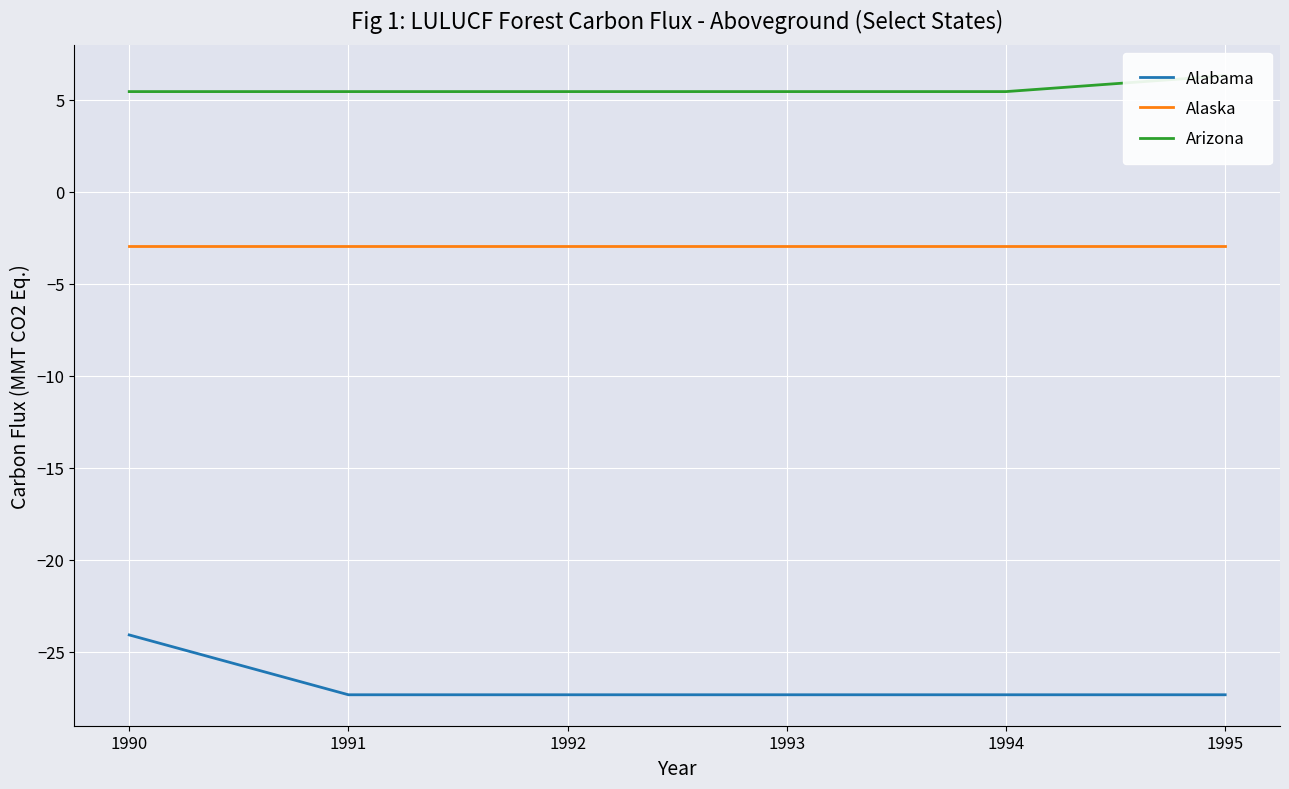

True or false: Arizona and Alabama intersect in this chart.

False